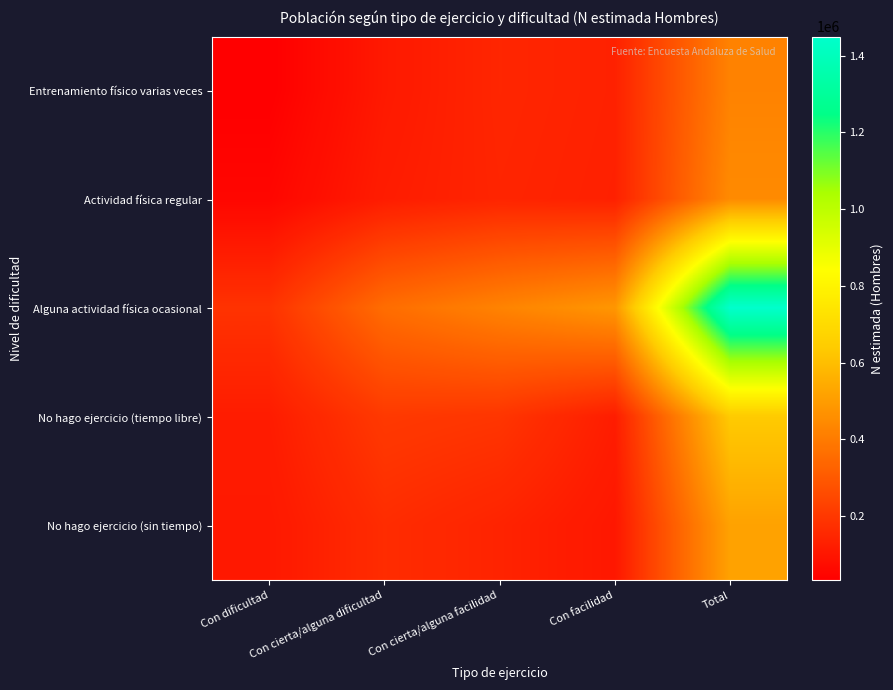

Between Con cierta/alguna dificultad and Con cierta/alguna facilidad, which series saw the biggest shift?

Alguna actividad física ocasional